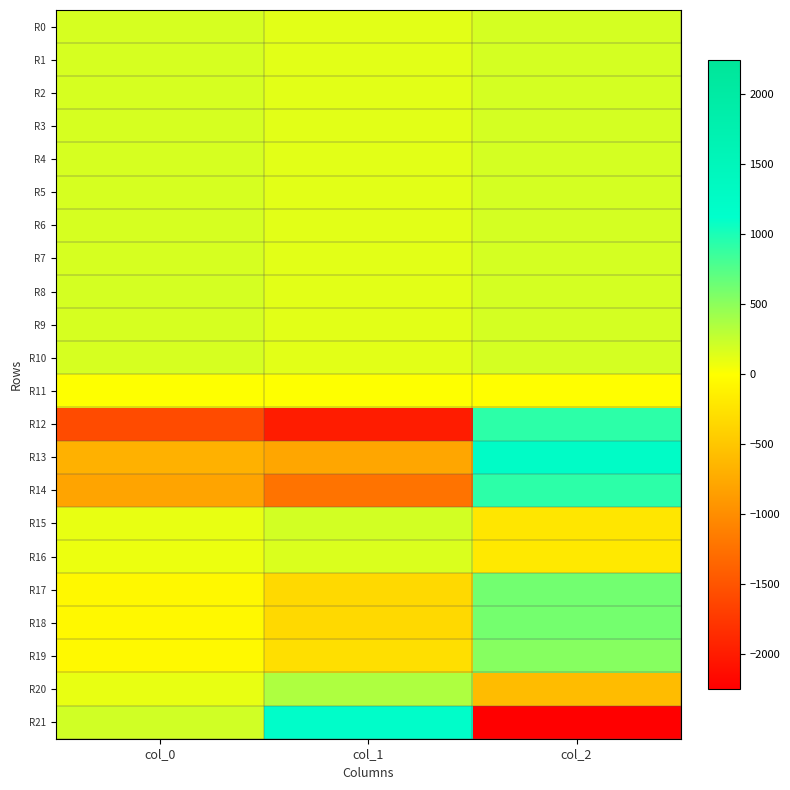

Reading right to left, what are all the values shown in this chart?

R0: col_2=187.6	col_1=126.5	col_0=183.2
R1: col_2=186.3	col_1=125.9	col_0=183.7
R2: col_2=188.8	col_1=125.6	col_0=183.1
R3: col_2=188.0	col_1=127.7	col_0=184.0
R4: col_2=187.2	col_1=128.9	col_0=184.0
R5: col_2=188.0	col_1=130.1	col_0=183.8
R6: col_2=188.0	col_1=130.5	col_0=182.4
R7: col_2=189.5	col_1=130.0	col_0=184.1
R8: col_2=190.0	col_1=131.2	col_0=184.6
R9: col_2=190.1	col_1=129.6	col_0=182.7
R10: col_2=189.3	col_1=130.6	col_0=181.9
R11: col_2=-1.4	col_1=1.9	col_0=1.3
R12: col_2=930.1	col_1=-1989.1	col_0=-1571.0
R13: col_2=1229.2	col_1=-776.8	col_0=-675.9
R14: col_2=922.0	col_1=-1226.1	col_0=-792.8
R15: col_2=-213.4	col_1=198.2	col_0=101.8
R16: col_2=-186.0	col_1=166.0	col_0=82.4
R17: col_2=620.5	col_1=-328.2	col_0=-57.9
R18: col_2=613.1	col_1=-327.4	col_0=-59.8
R19: col_2=534.4	col_1=-279.3	col_0=-46.3
R20: col_2=-579.3	col_1=354.8	col_0=100.5
R21: col_2=-2246.8	col_1=1184.2	col_0=206.2